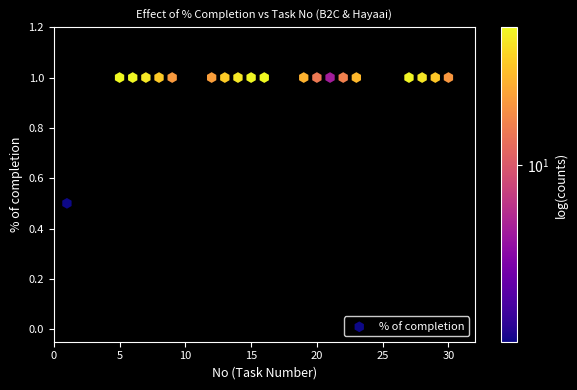

What Y value in the scatter plot is closest to 0?

0.5